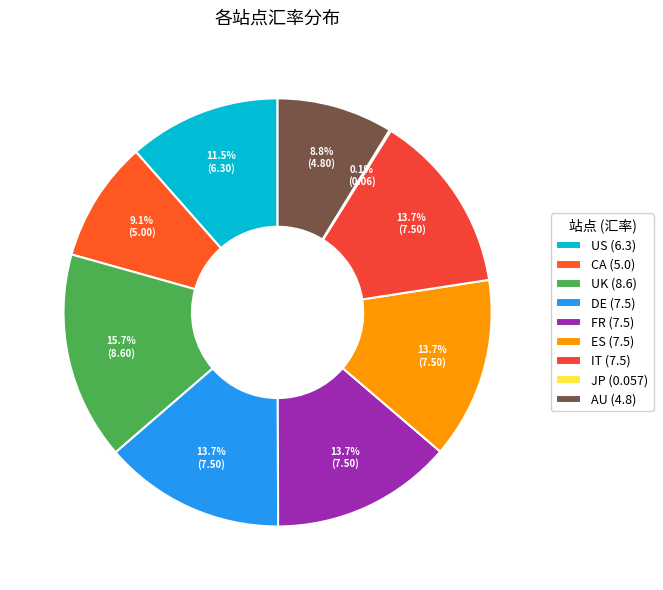

To the nearest percent, what percentage of the pie is CA?

9%